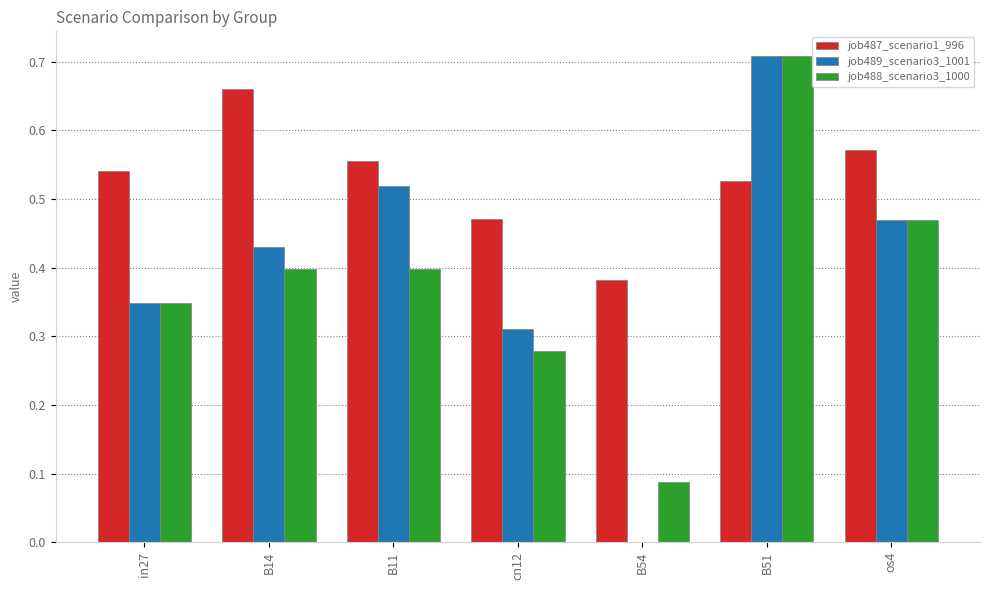

Is the value of job489_scenario3_1001 at cn12 greater than the value of job488_scenario3_1000 at B51?

No